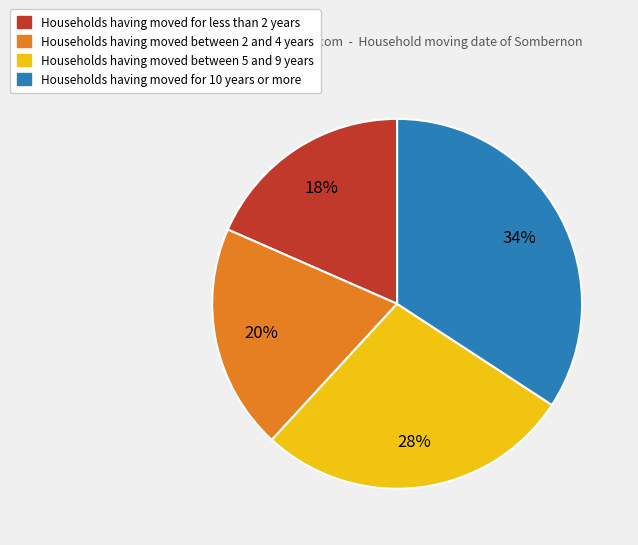

Do Households having moved for less than 2 years and Households having moved between 5 and 9 years together represent more than half of the pie?

No